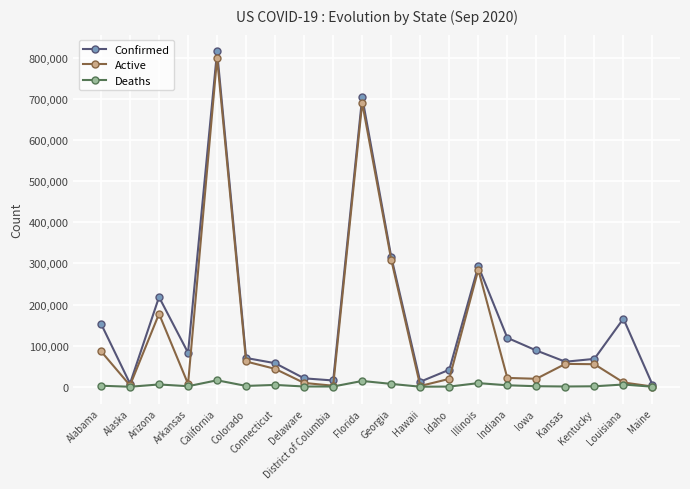

Which series has the largest range (max minus min)?

Confirmed